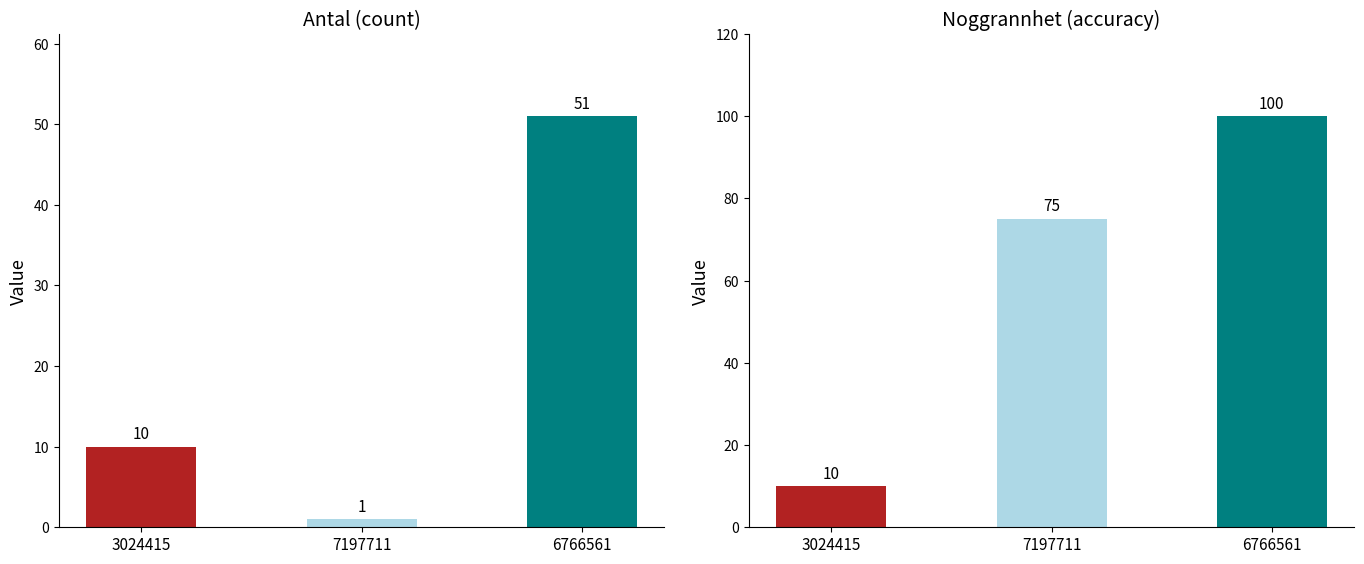

What is the sum of all Noggrannhet values?

185